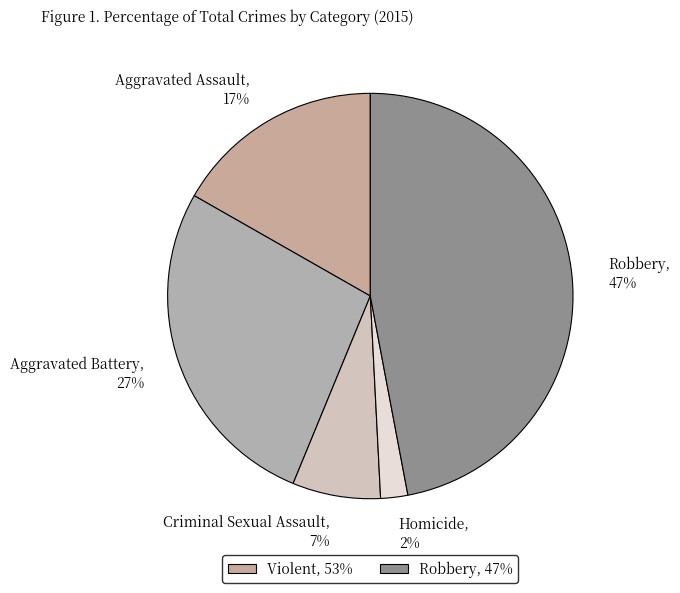

Do Criminal Sexual Assault and Aggravated Battery together represent more than half of the pie?

No